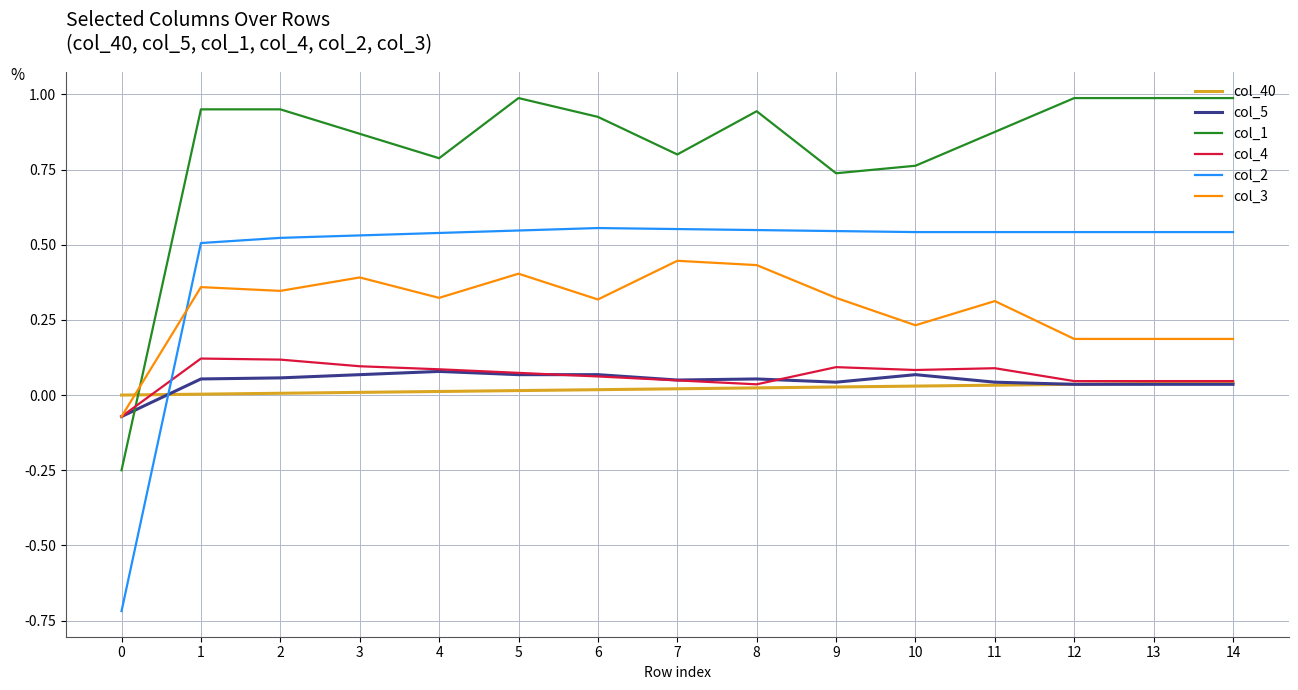

What is the smallest value displayed?

-0.7